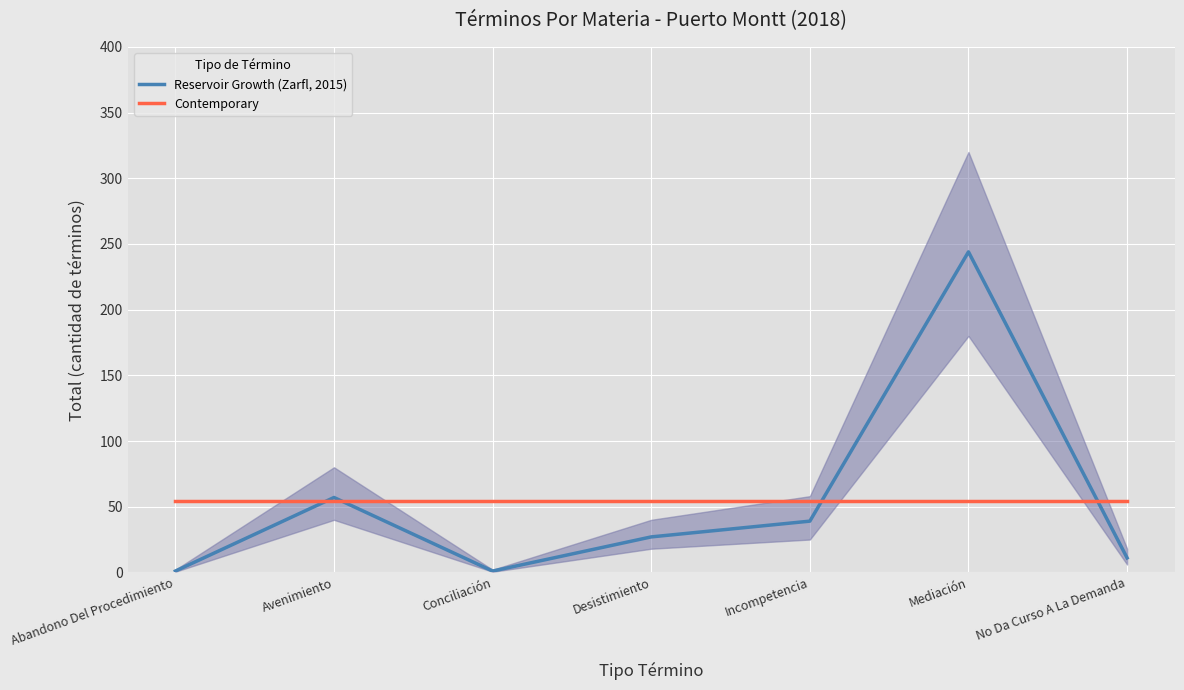

Which series changed the most between Desistimiento and Incompetencia?

Reservoir Growth (Zarfl, 2015)